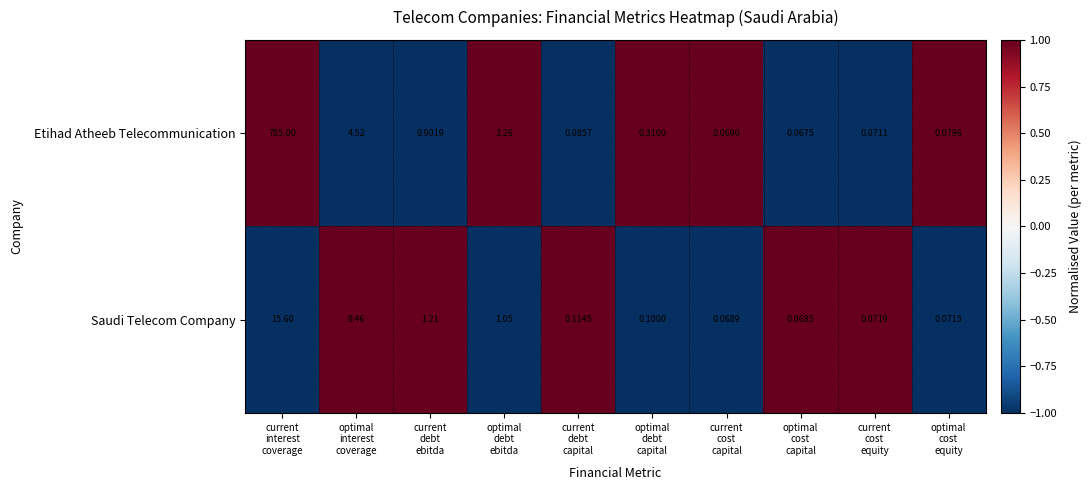

Which series has the largest range (max minus min)?

Etihad Atheeb Telecommunication